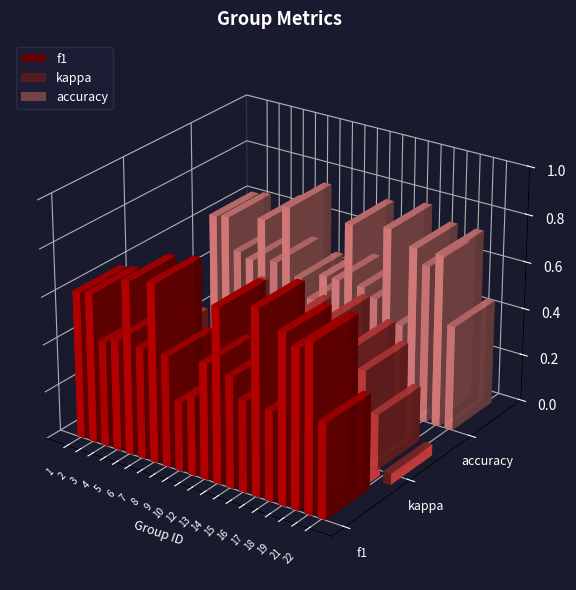

Which category has the highest value in the f1 series?

16